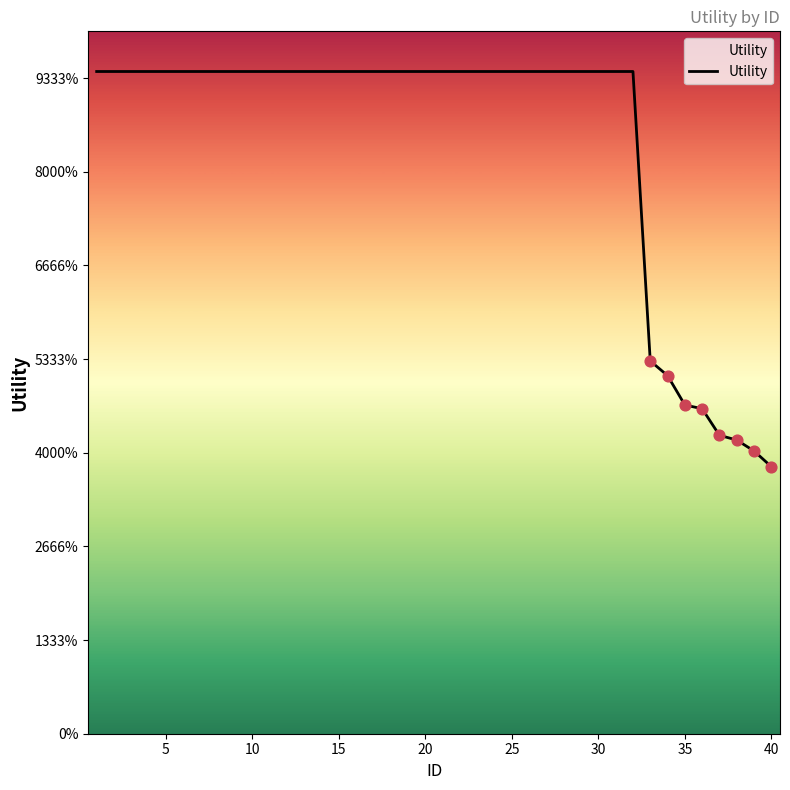

Does the chart have visible grid lines?

No